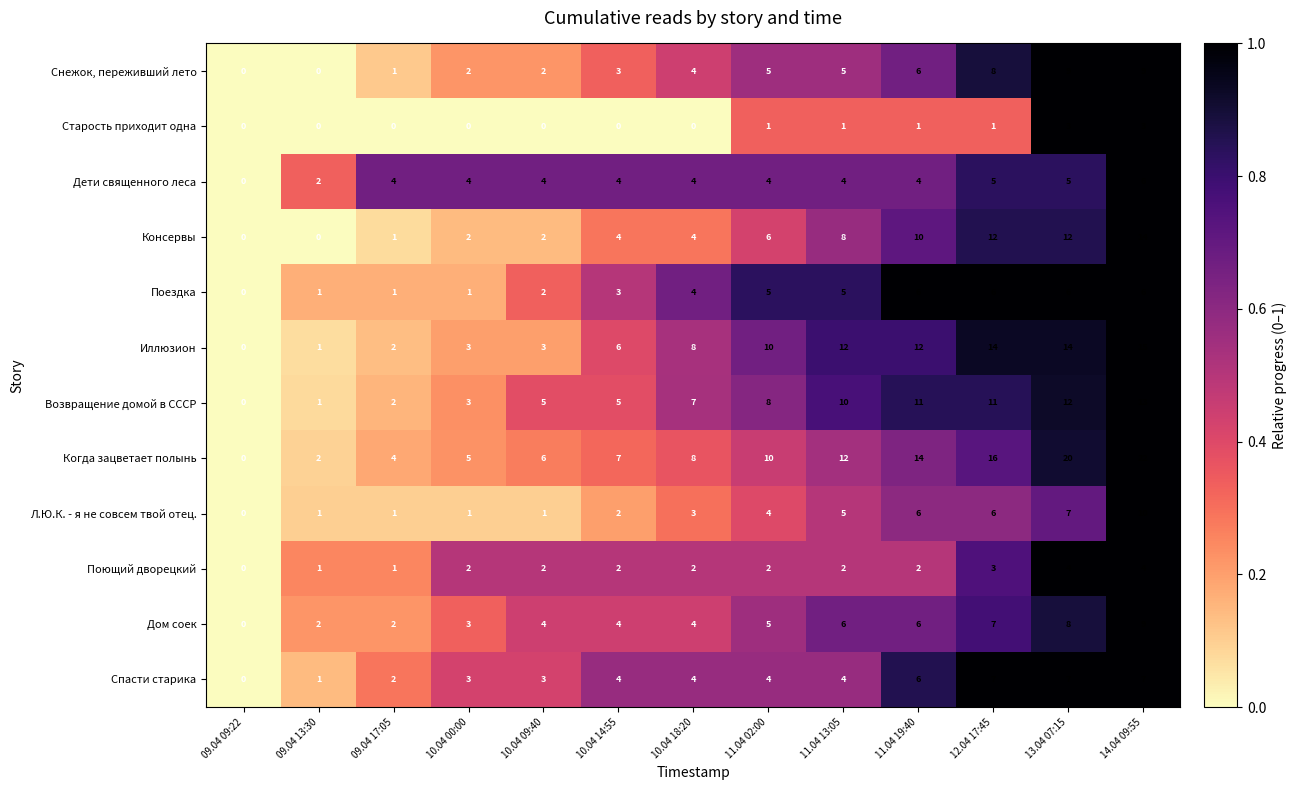

Between 11.04 13:05 and 14.04 09:55, which series saw the biggest shift?

Когда зацветает полынь